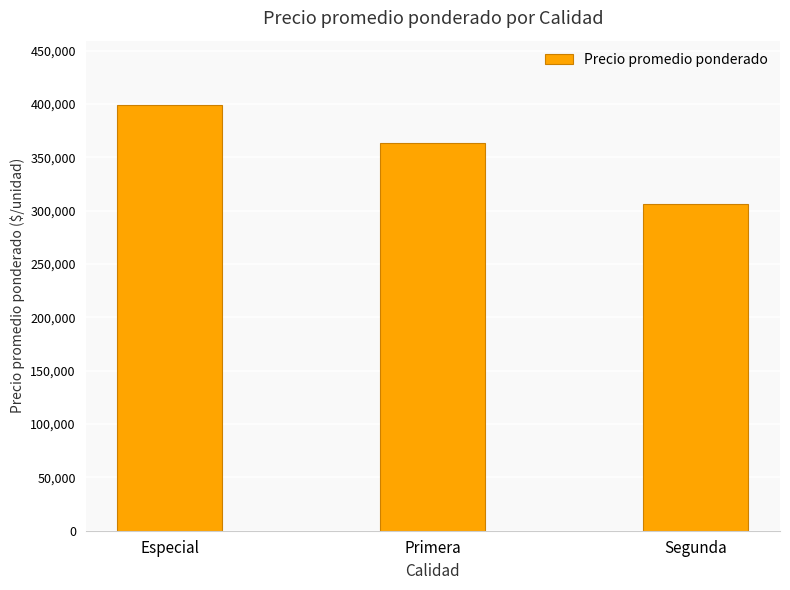

True or false: the data shows 363250 at Primera.

True